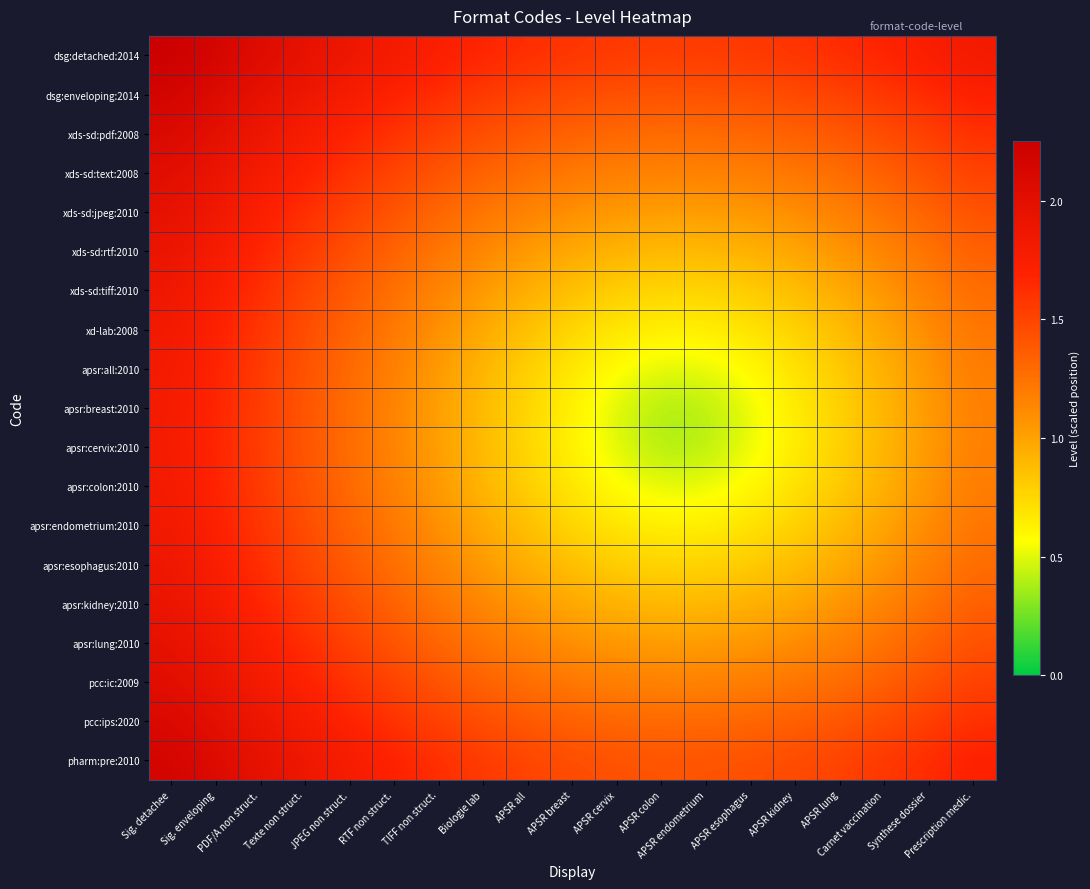

Which series has the widest spread of values?

apsr:breast:2010